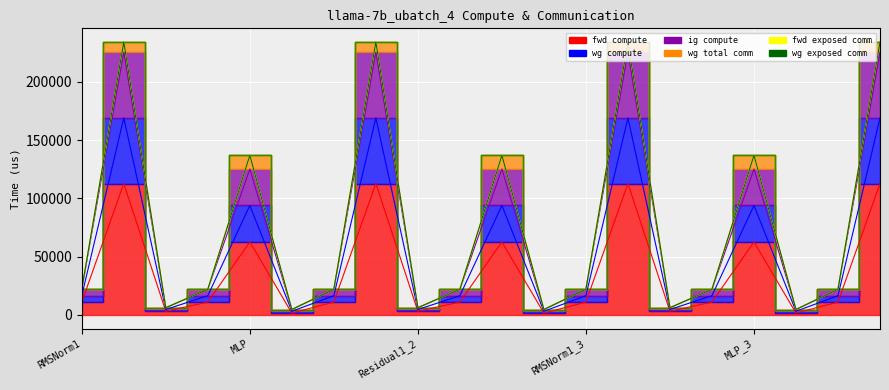

What is the label of the 16th point from the right?

MLP